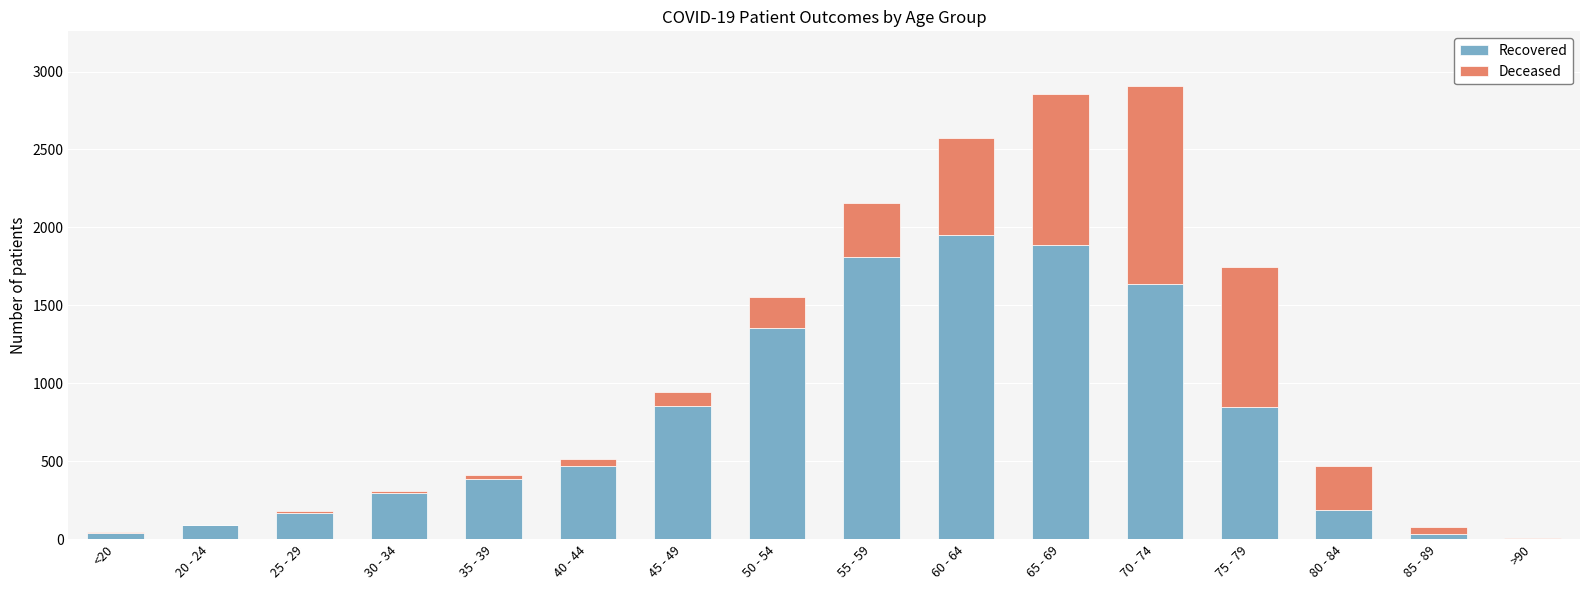

Is it true that Recovered equals 534 at 50 - 54?

False